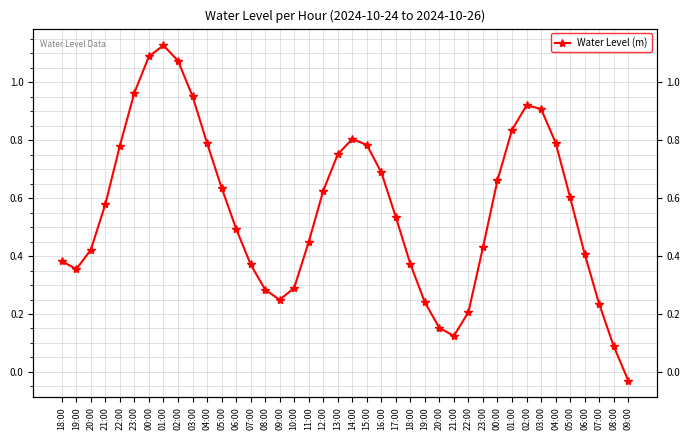

How many points are higher than both their immediate neighbors (excluding endpoints)?

3